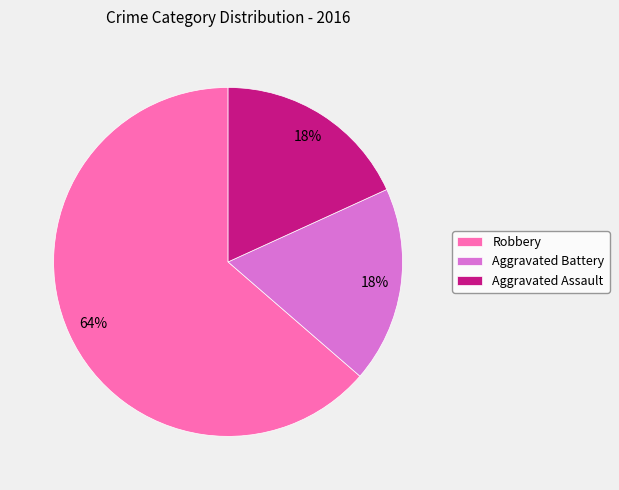

To the nearest percent, what portion does Aggravated Battery represent?

18%